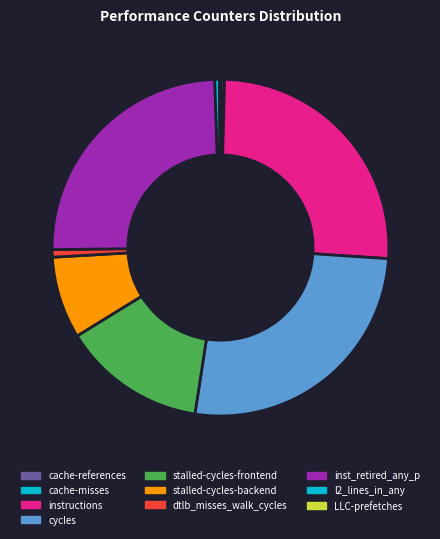

To the nearest percent, what is the average slice percentage?

10%